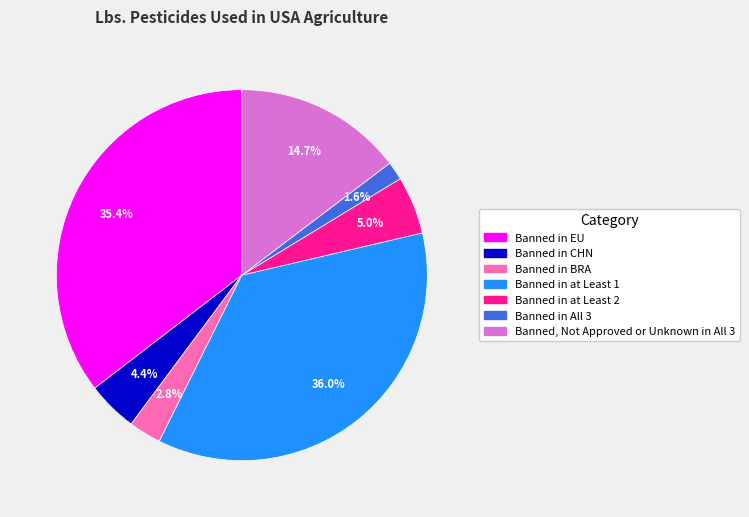

What is the largest slice in the pie chart?

Banned in at Least 1